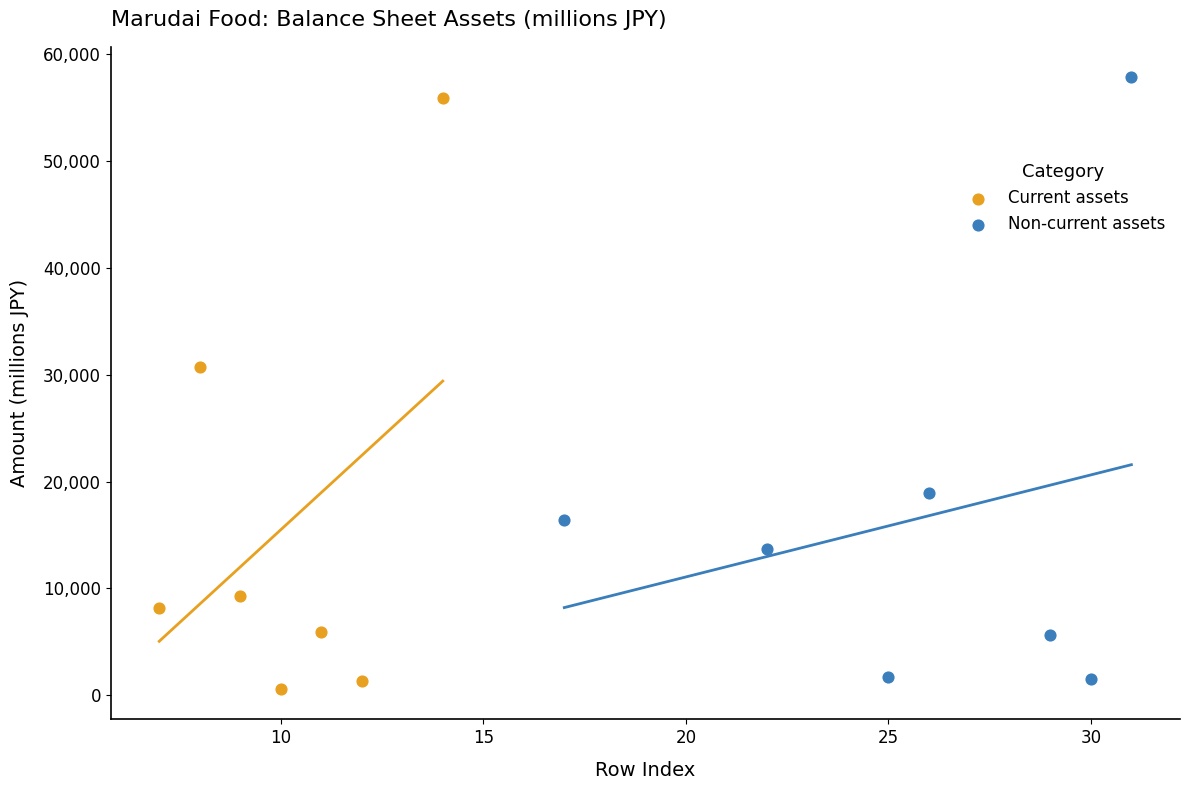

Which series has the widest spread of Y values?

Non-current assets